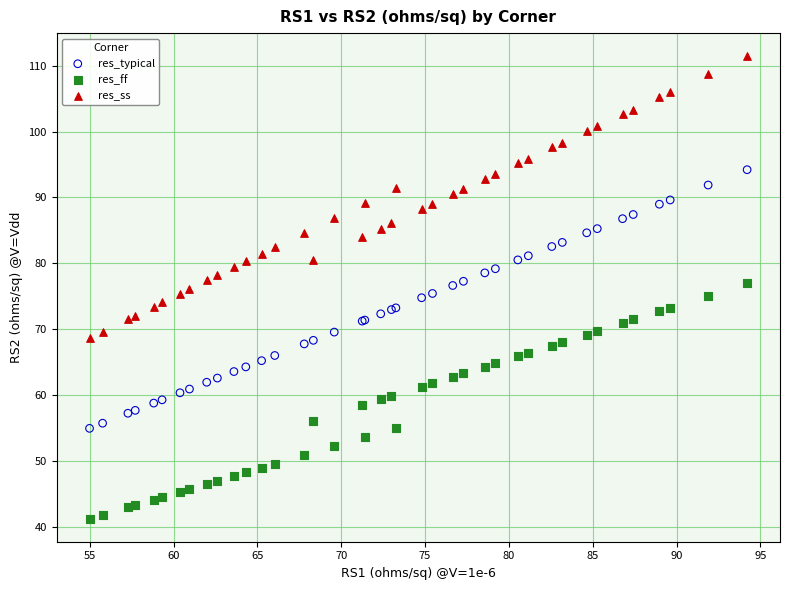

What is the X range (max minus min) for the scatter plot?

39.2